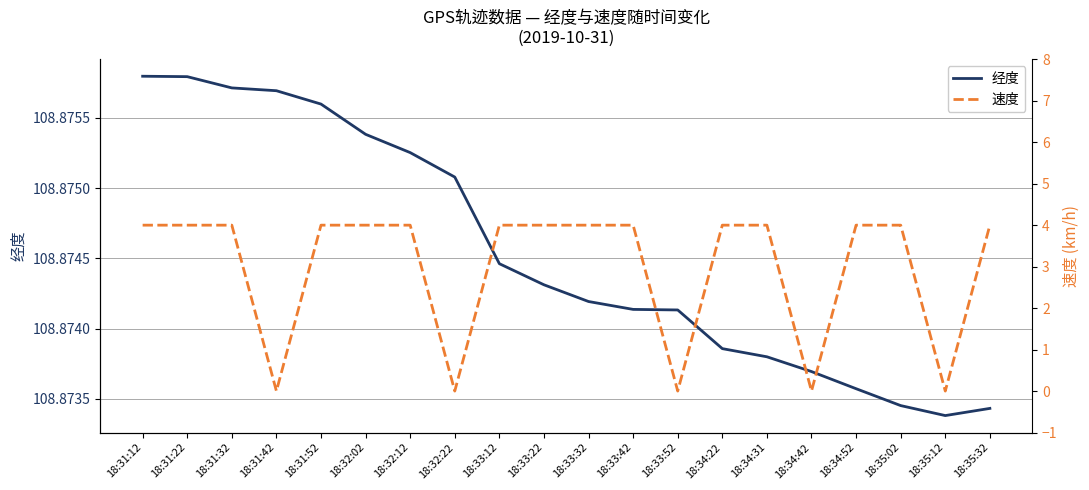

True or false: 速度 and 经度 intersect in this chart.

False